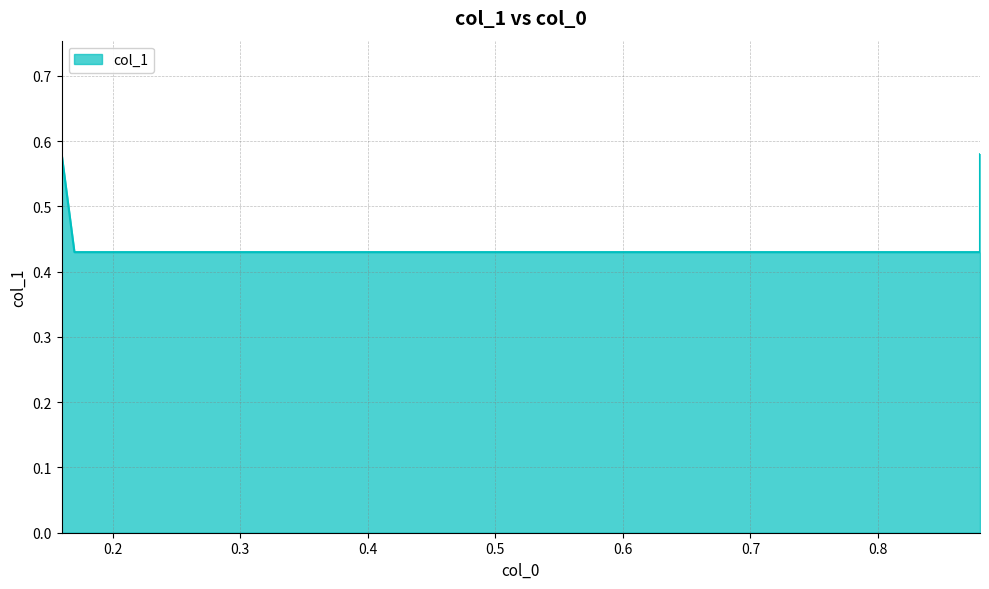

List the labels in order of value, largest first.

0.16, 0.88, 0.17, 0.88